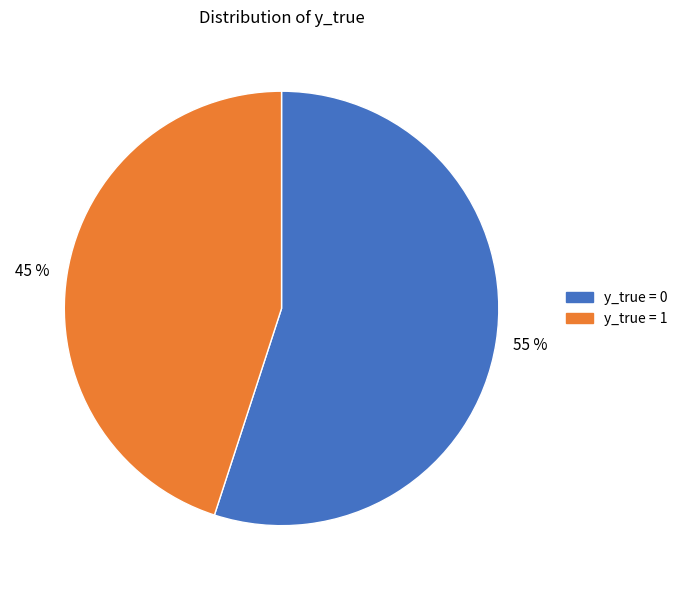

What is the largest slice in the pie chart?

55 %